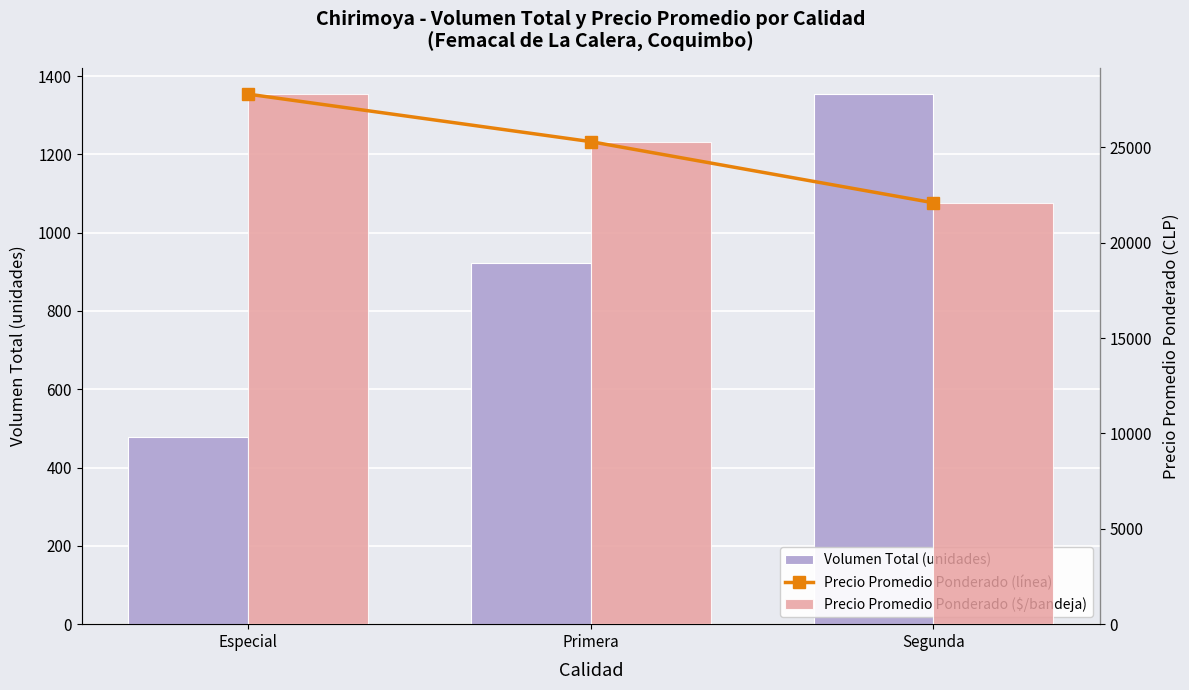

What are all the series names shown in the legend?

Volumen Total (unidades), Precio Promedio Ponderado (línea), Precio Promedio Ponderado ($/bandeja)